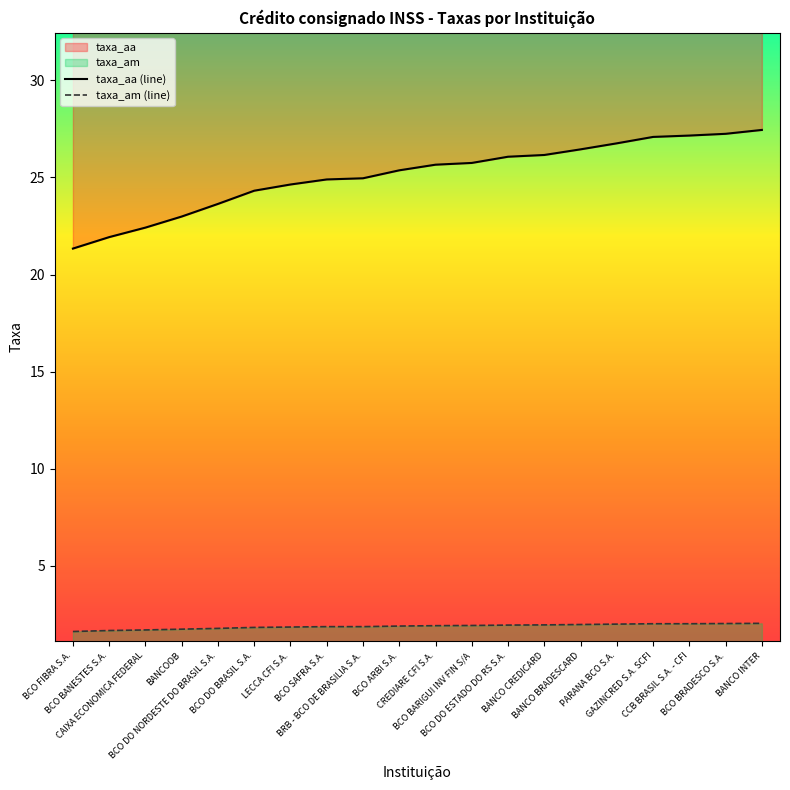

True or false: taxa_am (line) and taxa_aa (line) cross at least once.

False